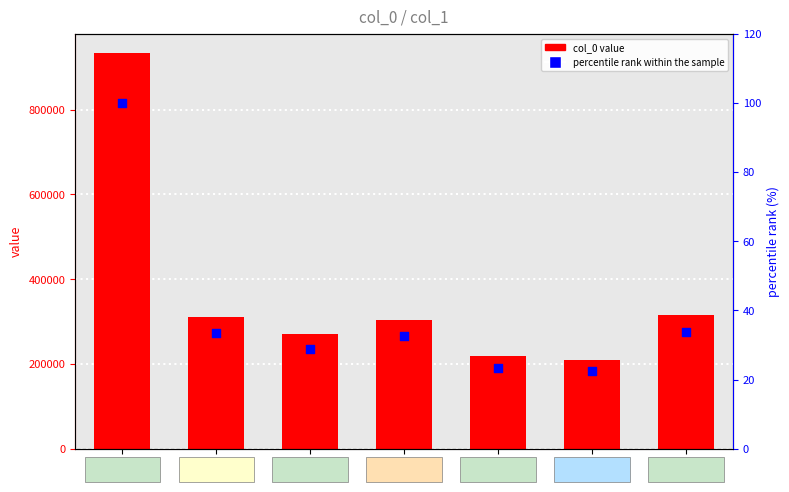

Which series reaches the minimum Y coordinate?

percentile rank within the sample